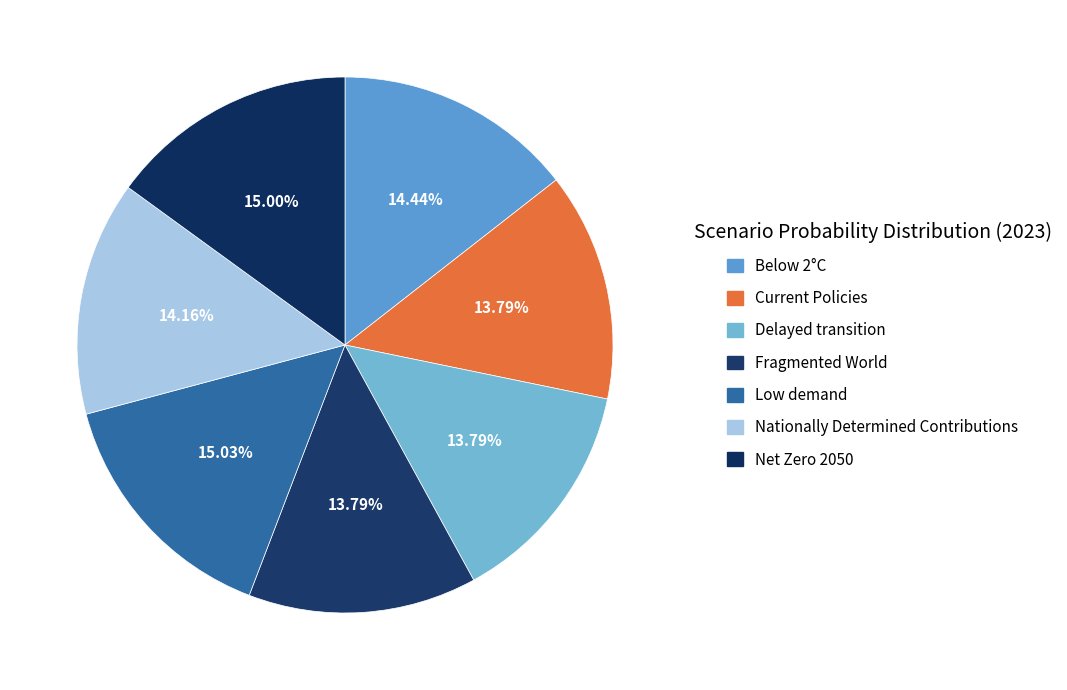

Is it true that Net Zero 2050 is 23% of the pie?

False